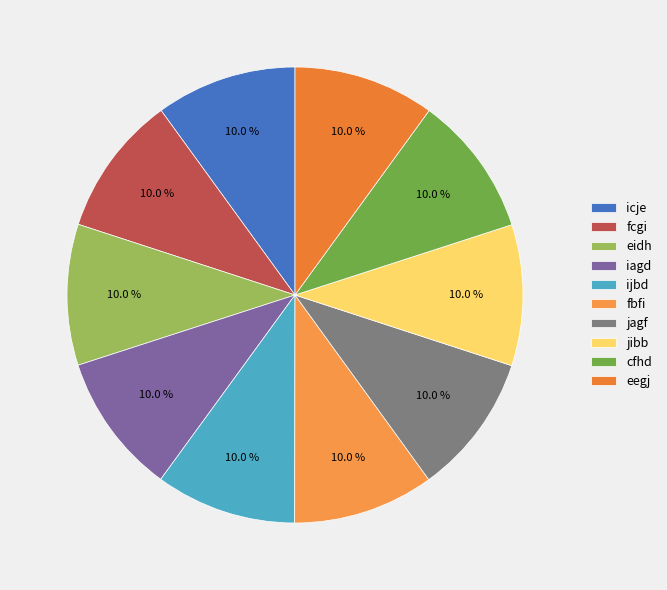

Is the sum of eidh and cfhd greater than half?

No